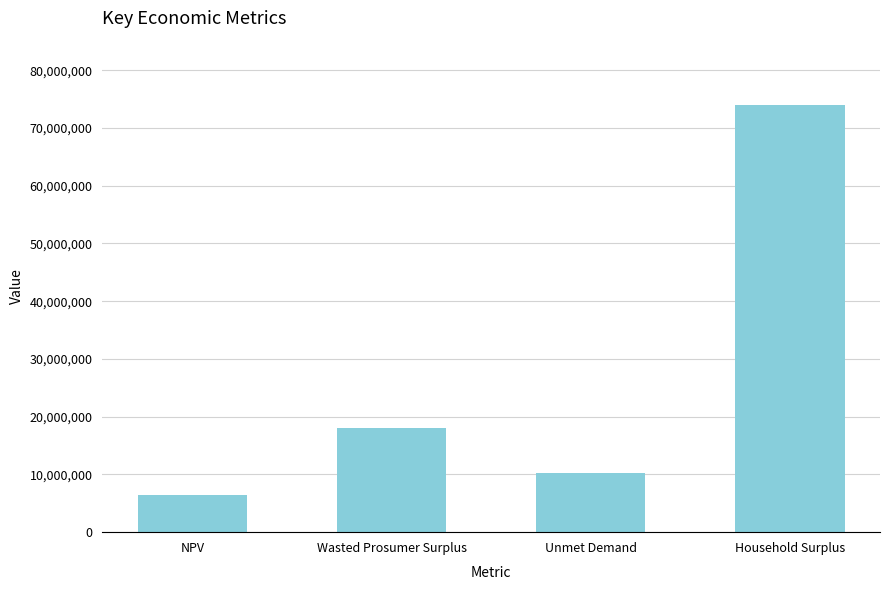

The chart shows a value of 74006550.7 at Household Surplus. True or false?

True